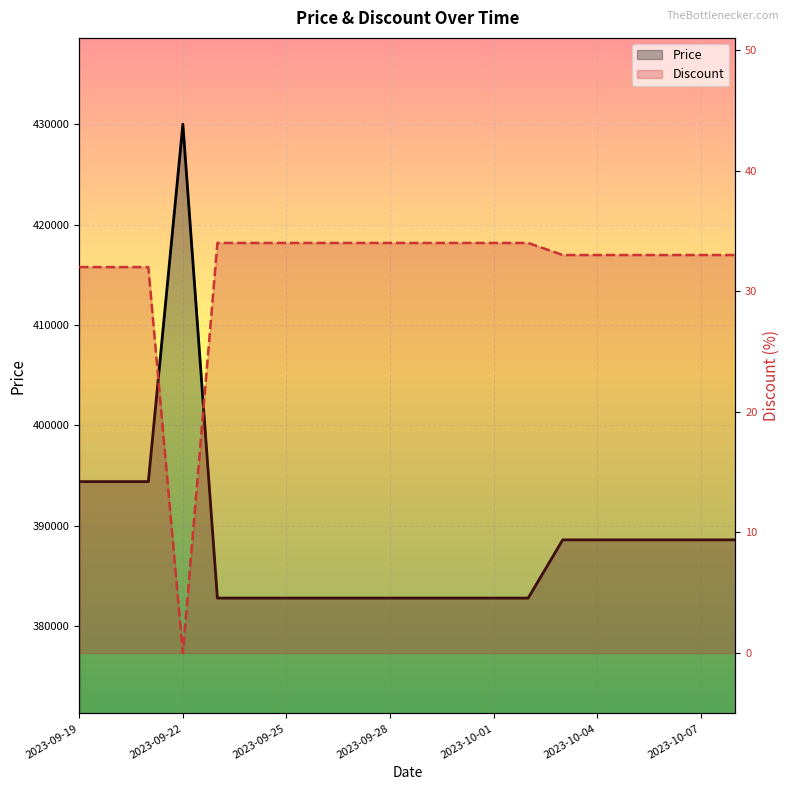

True or false: Price has a value of 382800 at 2023-09-28.

True